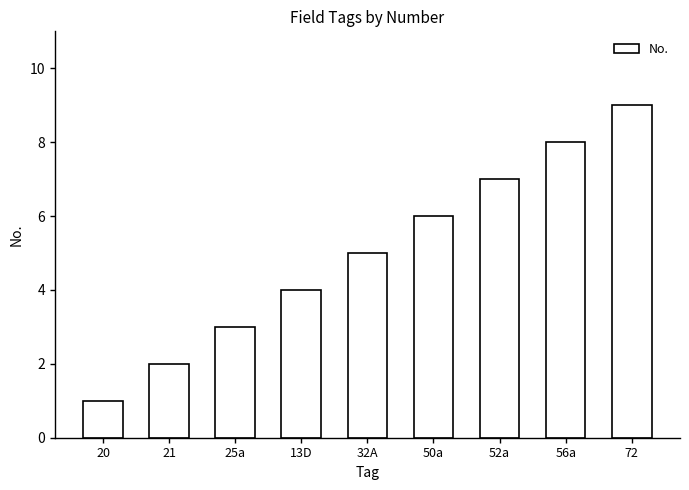

What is the sum of all values?

45